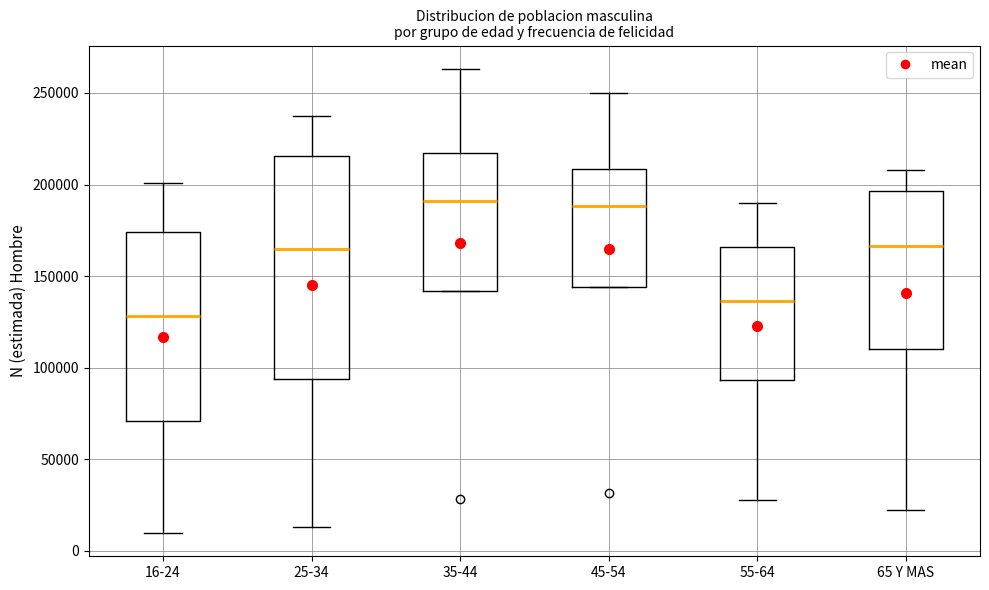

Reading left to right, transcribe this box plot: for each box, give where its median line is, the range the box spans, and where its two whiskers end, as read against the y-axis. The values are not printed on the chart, so give them approximately, as read against the axis.

16-24: median 130000, box 70000 to 175000, whiskers 10000 to 200000
25-34: median 165000, box 95000 to 215000, whiskers 15000 to 240000
35-44: median 190000, box 140000 to 215000, whiskers 140000 to 265000
45-54: median 190000, box 145000 to 210000, whiskers 145000 to 250000
55-64: median 135000, box 95000 to 165000, whiskers 30000 to 190000
65 Y MAS: median 165000, box 110000 to 195000, whiskers 20000 to 210000